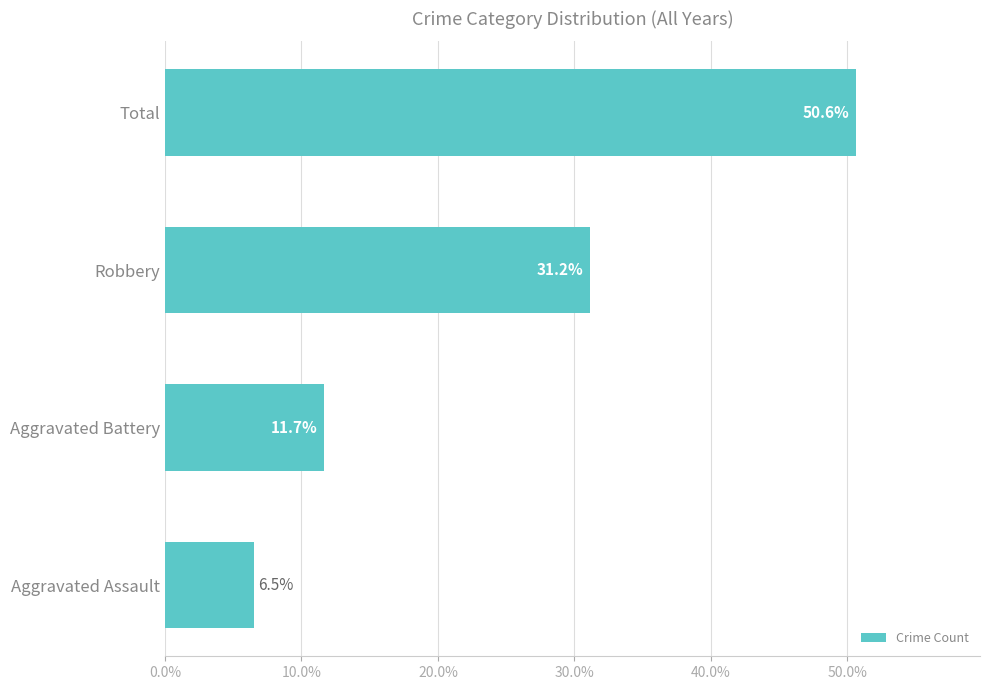

What is the difference between the second highest and second lowest values?

19.5